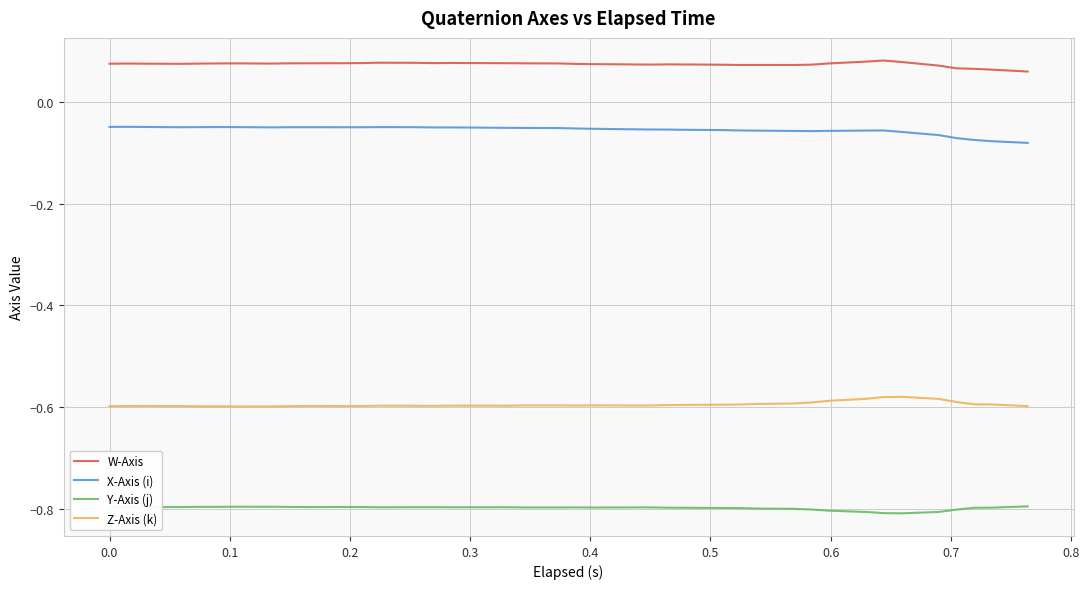

True or false: Y-Axis (j) and Z-Axis (k) intersect in this chart.

False